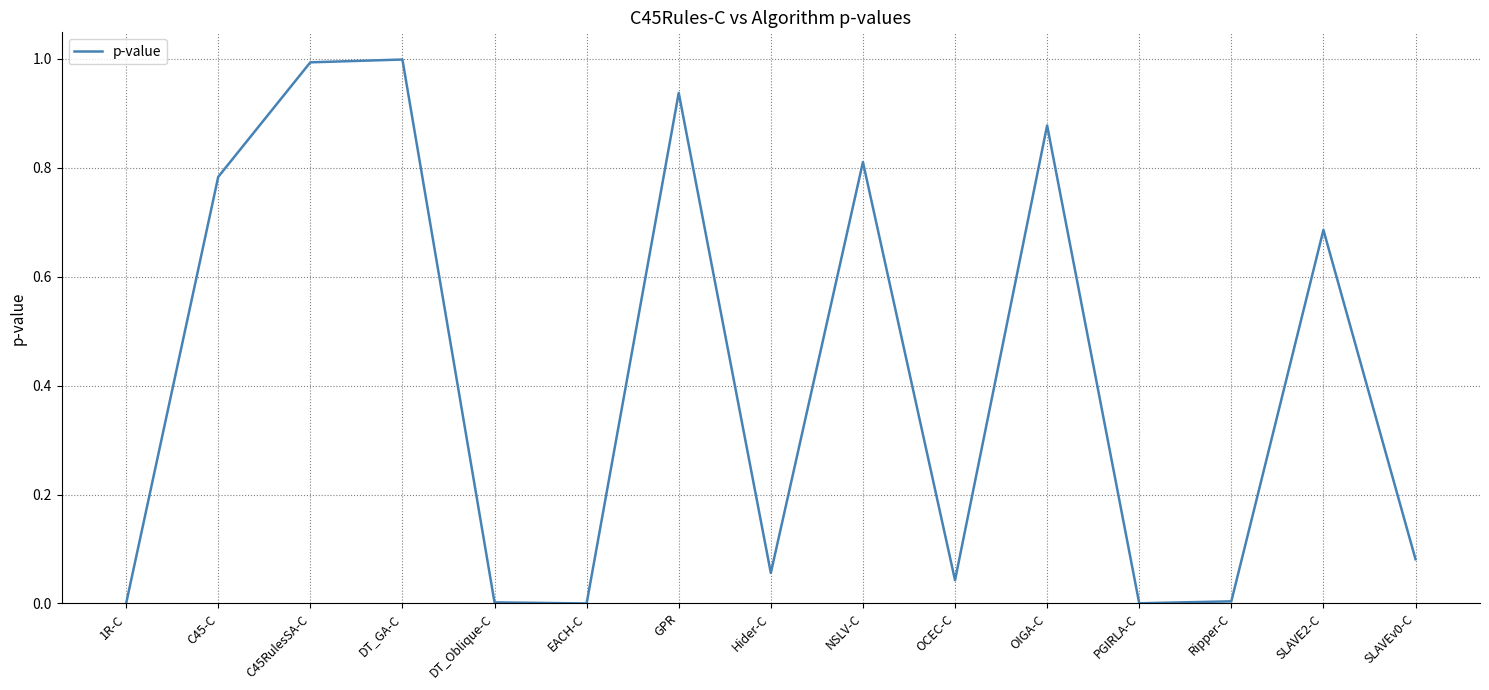

Is this an area chart (filled region under the line)?

No